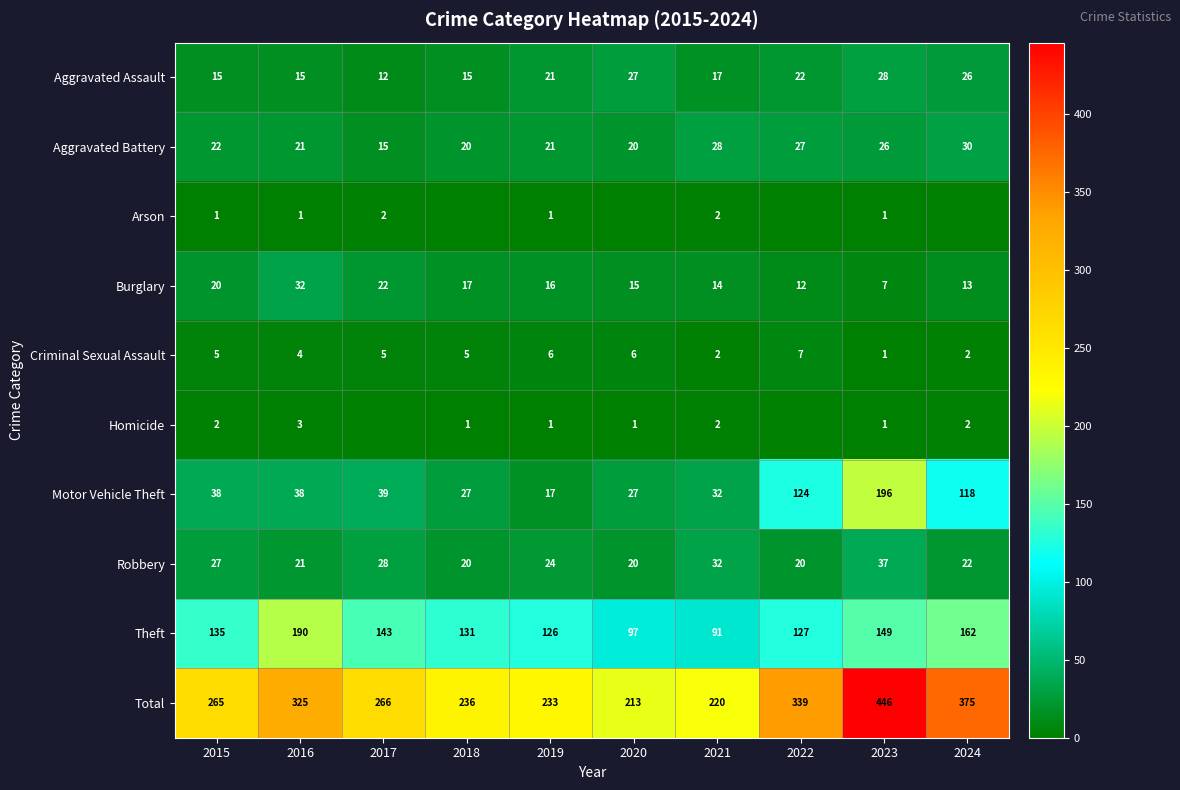

What is the sum of the Aggravated Battery values at 2021 and 2019?

49